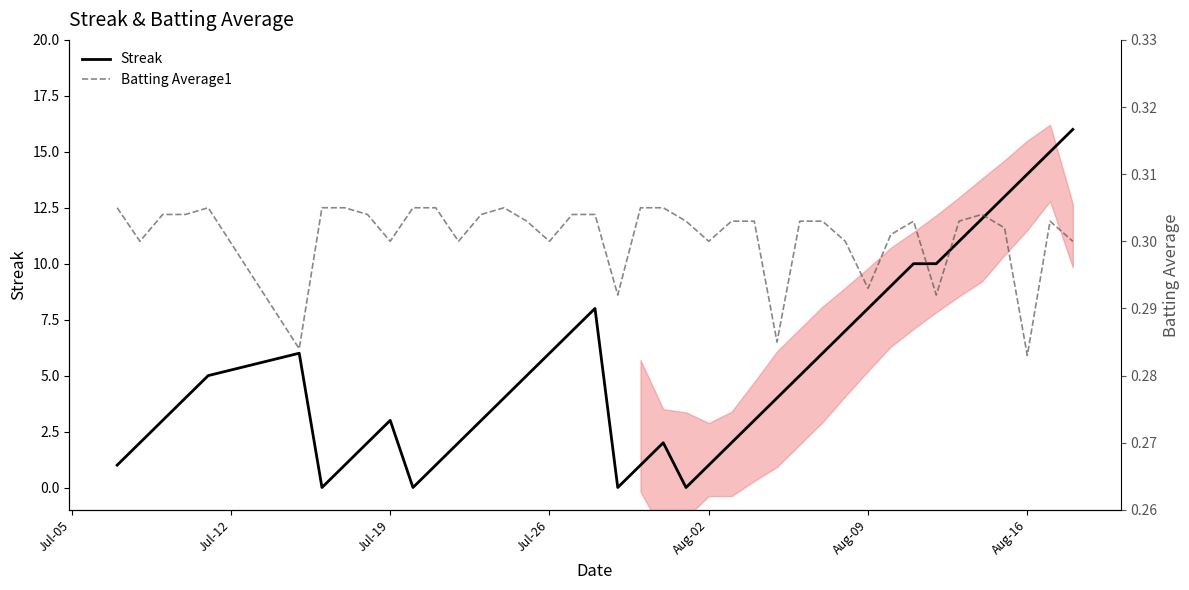

How many times do Batting Average1 and Streak cross each other?

8